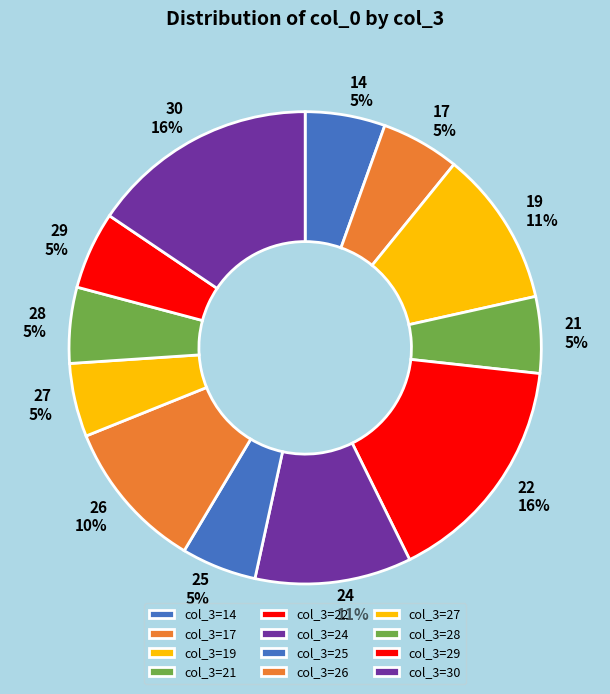

What percentage is the 22 slice, to the nearest percent?

16%